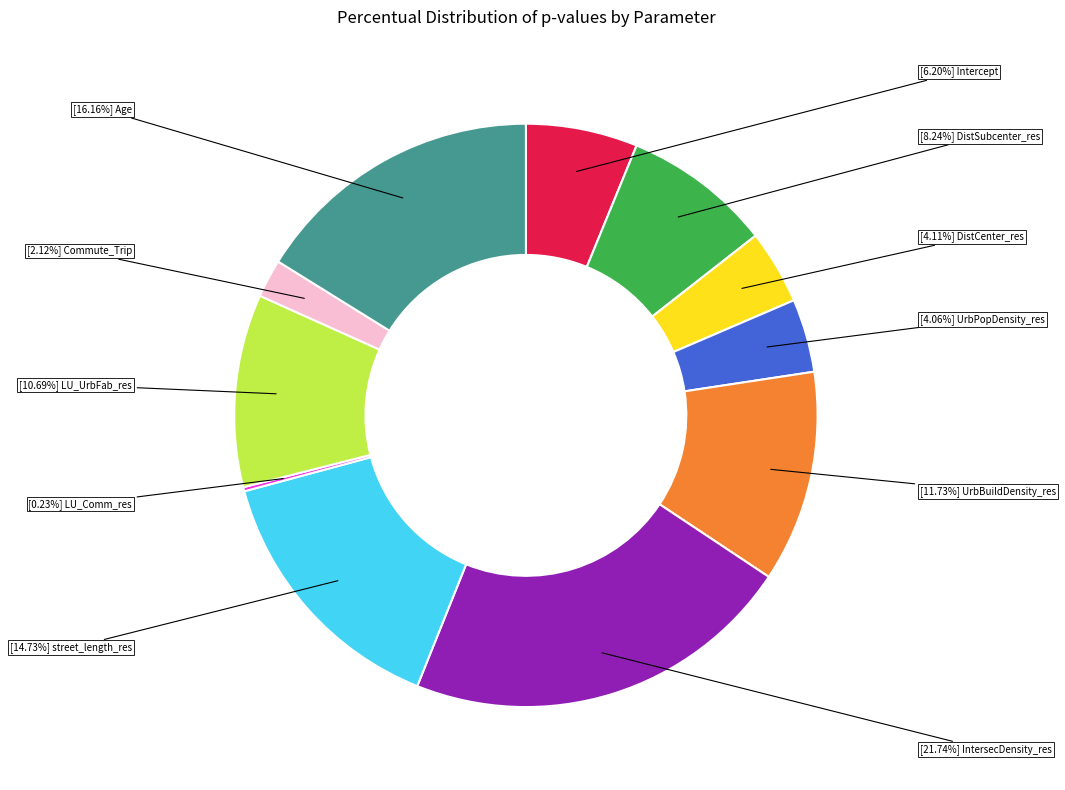

Is there a majority slice in this chart?

No